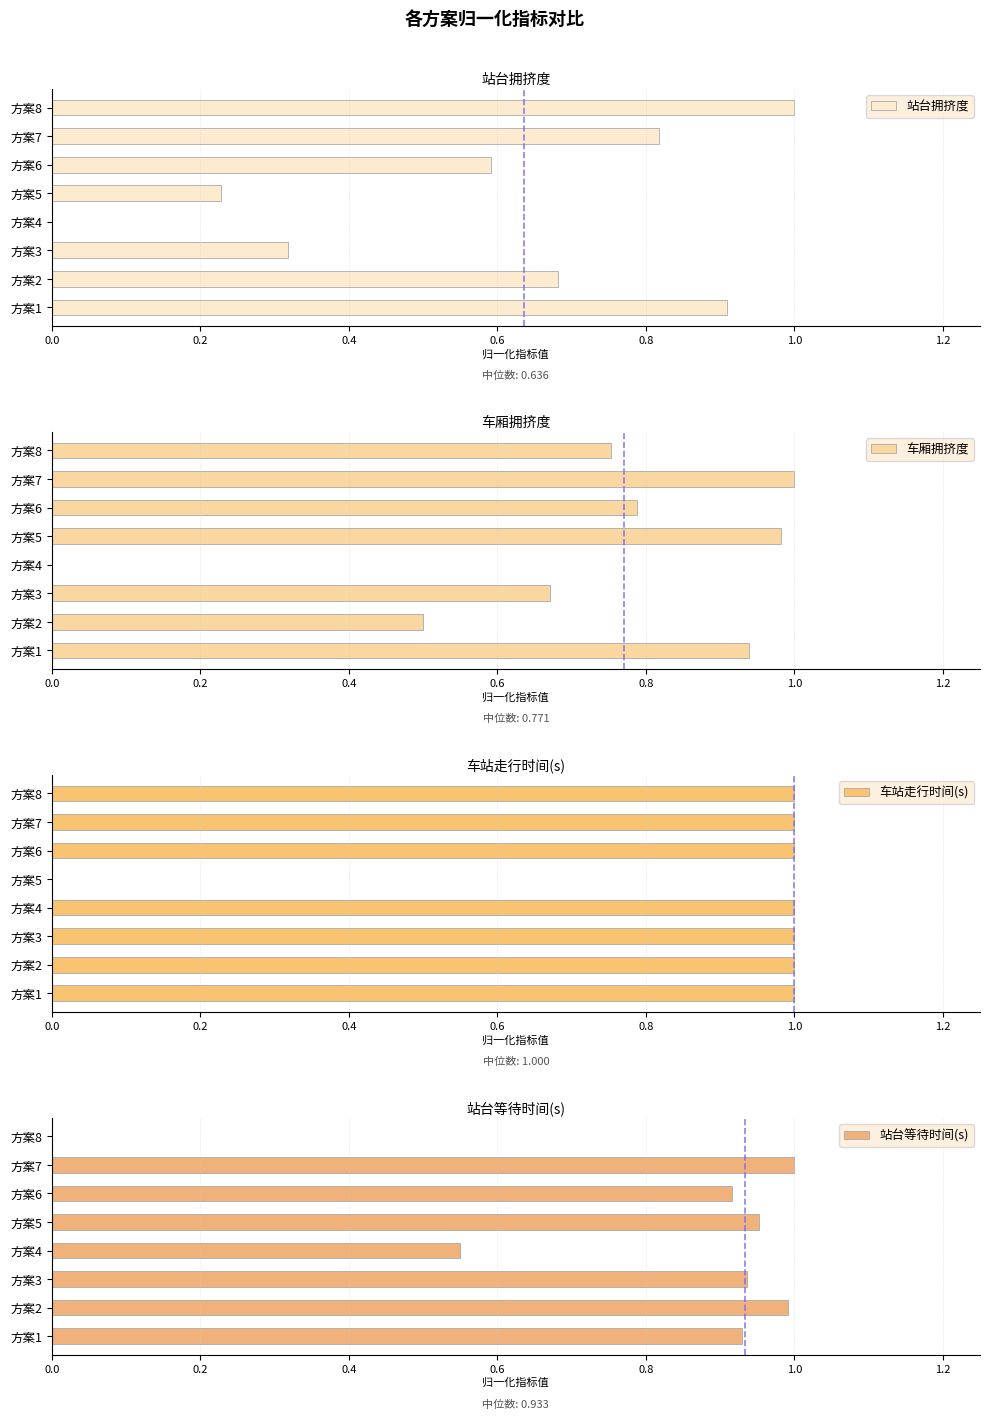

The value of 站台拥挤度 at 方案8 is 1.5. True or false?

False